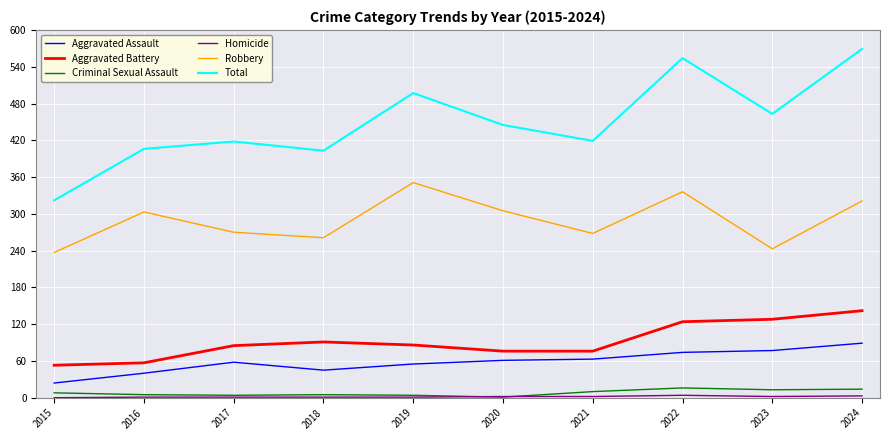

What is the approximate value of Criminal Sexual Assault at 2021, to the nearest 5?

10